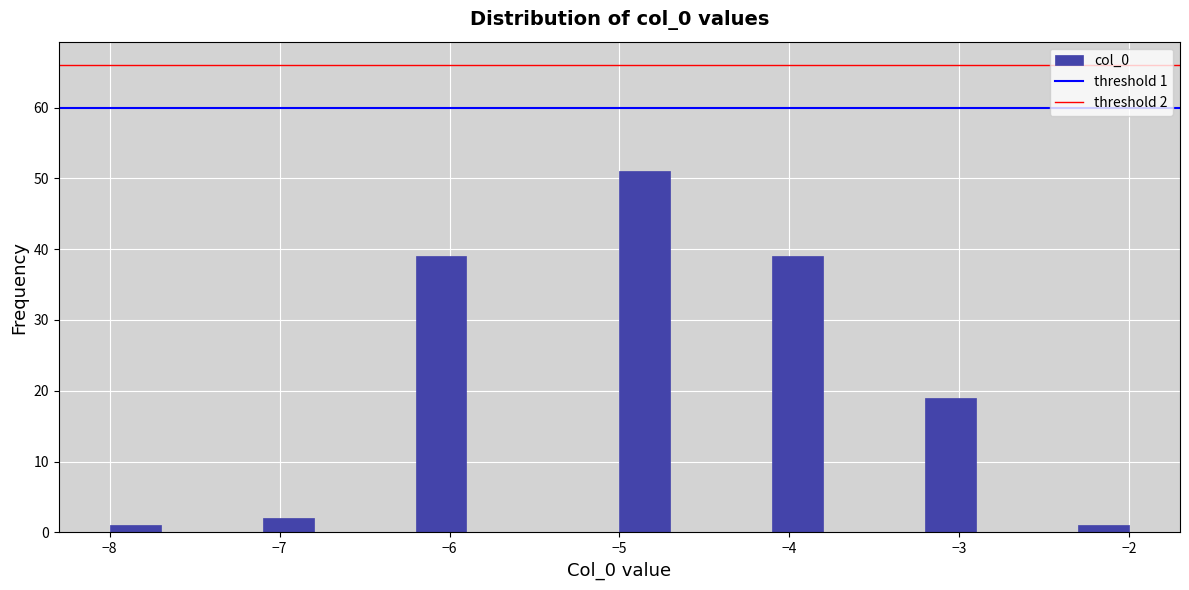

Around what value on the x-axis is the tallest bar? Give the approximate position of its centre, as read against the axis.

-4.8